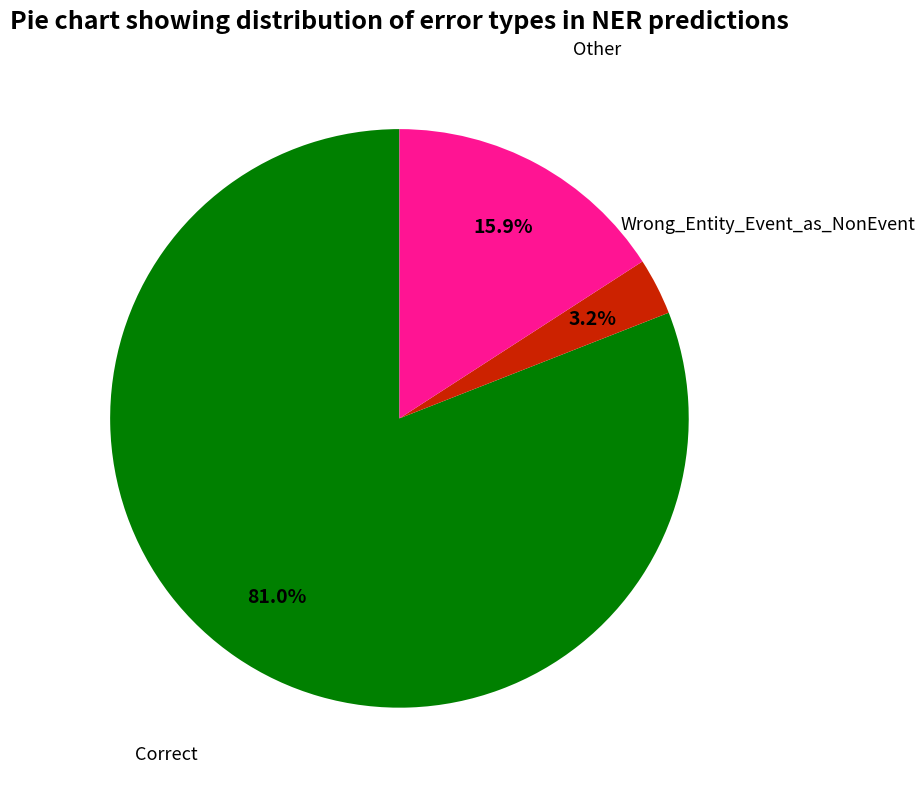

Count the number of slices in the pie.

3